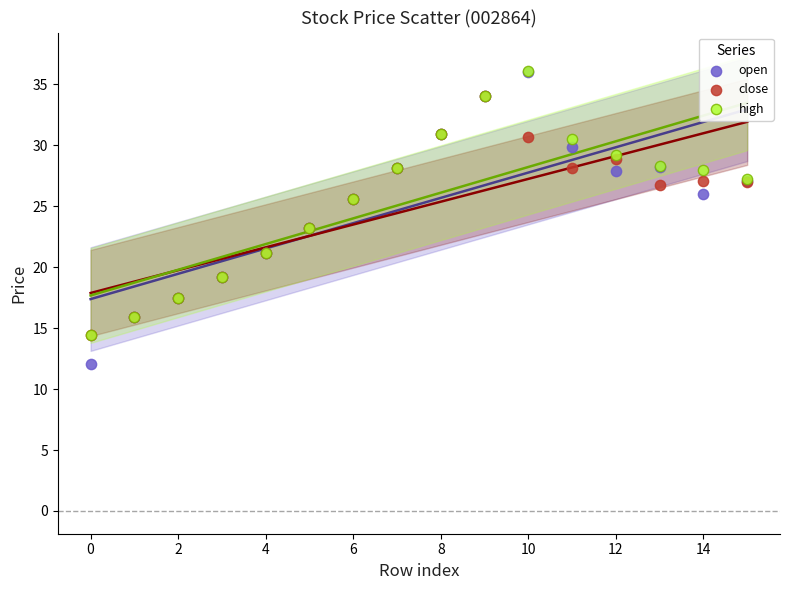

Which series has the largest Y range (max minus min)?

open